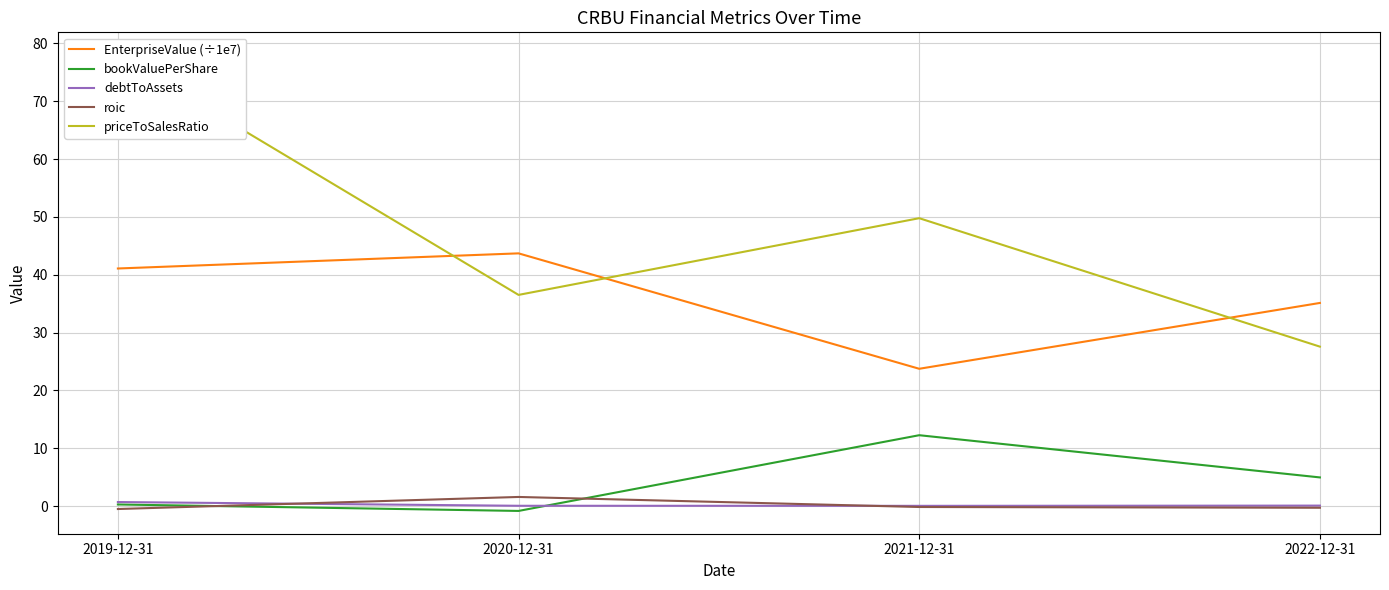

At which category does bookValuePerShare reach its first local peak?

2021-12-31